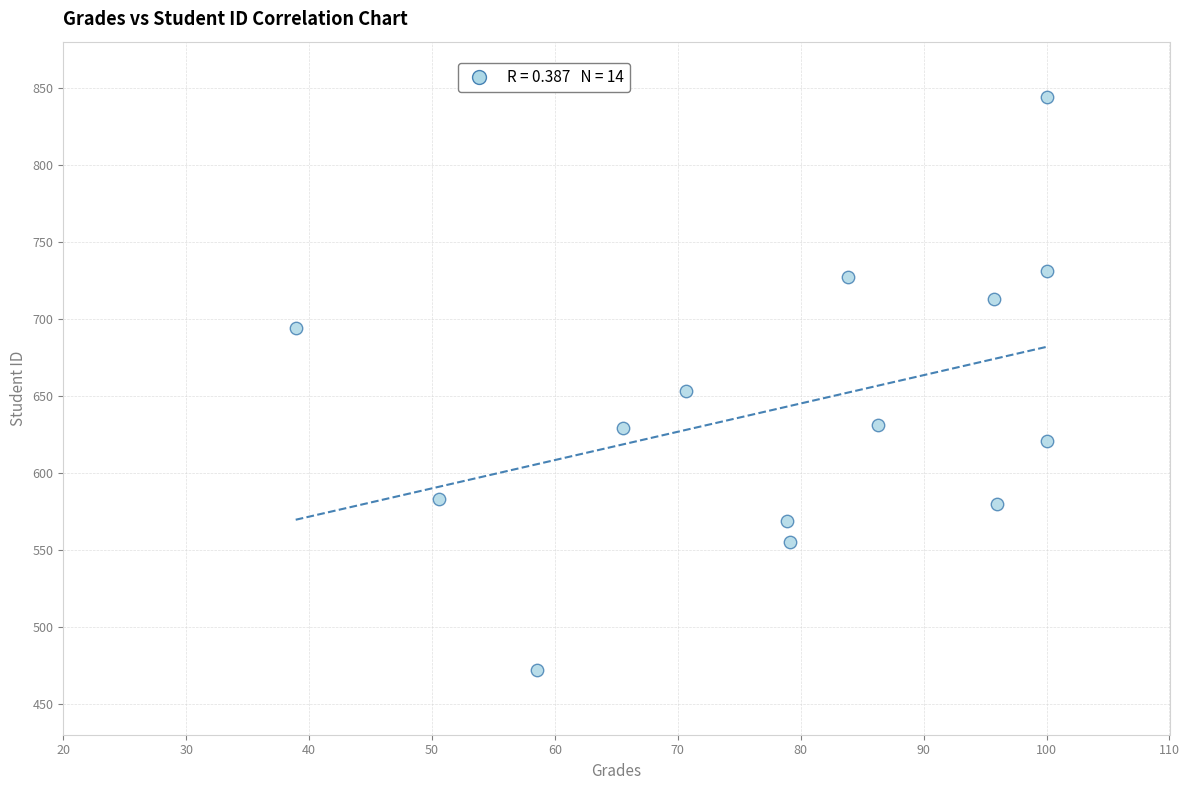

What is the range of Y values (max minus min)?

372